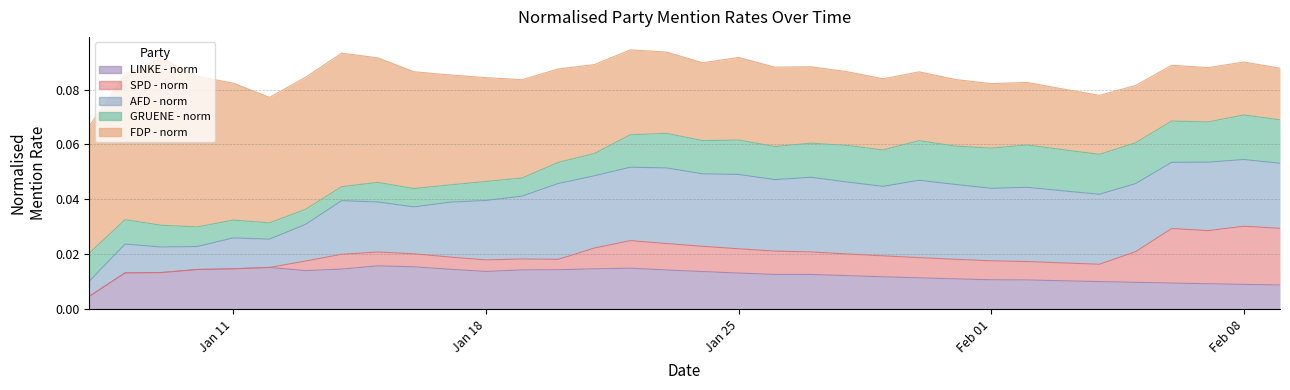

Reading right to left, what are all the values shown in this chart?

AFD - norm: 0.0	0.0	0.0	0.0	0.0	0.0	0.0	0.0	0.0	0.0	0.0	0.0	0.0	0.0	0.0	0.0	0.0	0.0	0.0	0.0	0.0	0.0	0.0	0.0	0.0	0.0	0.0	0.0	0.0	0.0	0.0	0.0	0.0	0.0
GRUENE - norm: 0.0	0.0	0.0	0.0	0.0	0.0	0.0	0.0	0.0	0.0	0.0	0.0	0.0	0.0	0.0	0.0	0.0	0.0	0.0	0.0	0.0	0.0	0.0	0.0	0.0	0.0	0.0	0.0	0.0	0.0	0.0	0.0	0.0	0.0
FDP - norm: 0.0	0.0	0.0	0.0	0.0	0.0	0.0	0.0	0.0	0.0	0.0	0.0	0.0	0.0	0.0	0.0	0.0	0.0	0.0	0.0	0.0	0.0	0.0	0.0	0.0	0.0	0.0	0.0	0.0	0.0	0.1	0.1	0.1	0.0
LINKE - norm: 0.0	0.0	0.0	0.0	0.0	0.0	0.0	0.0	0.0	0.0	0.0	0.0	0.0	0.0	0.0	0.0	0.0	0.0	0.0	0.0	0.0	0.0	0.0	0.0	0.0	0.0	0.0	0.0	0.0	0.0	0.0	0.0	0.0	0.0
SPD - norm: 0.0	0.0	0.0	0.0	0.0	0.0	0.0	0.0	0.0	0.0	0.0	0.0	0.0	0.0	0.0	0.0	0.0	0.0	0.0	0.0	0.0	0.0	0.0	0.0	0.0	0.0	0.0	0.0	0.0	0.0	0.0	0.0	0.0	0.0